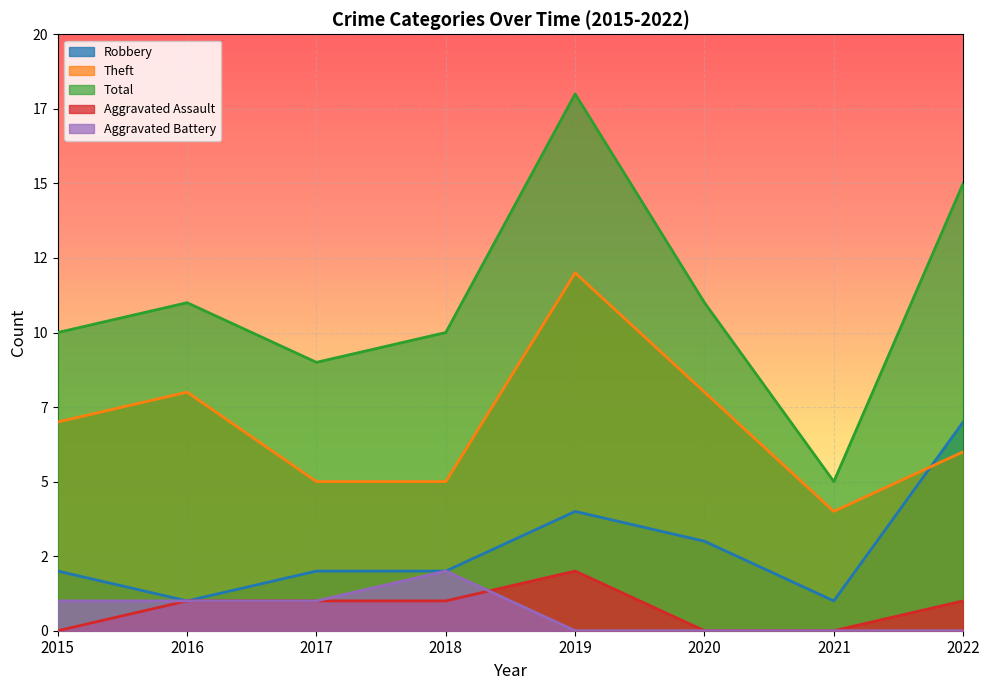

At which label does Total first exceed 11?

2019